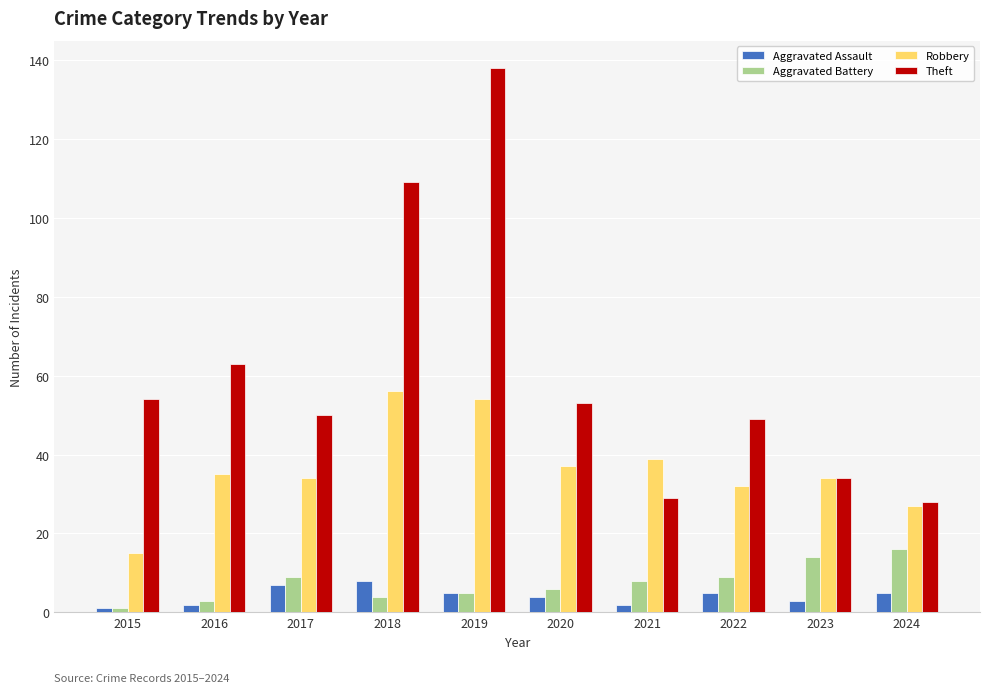

Reading left to right, extract all data points from this chart.

Aggravated Assault: 1	2	7	8	5	4	2	5	3	5
Aggravated Battery: 1	3	9	4	5	6	8	9	14	16
Robbery: 15	35	34	56	54	37	39	32	34	27
Theft: 54	63	50	109	138	53	29	49	34	28